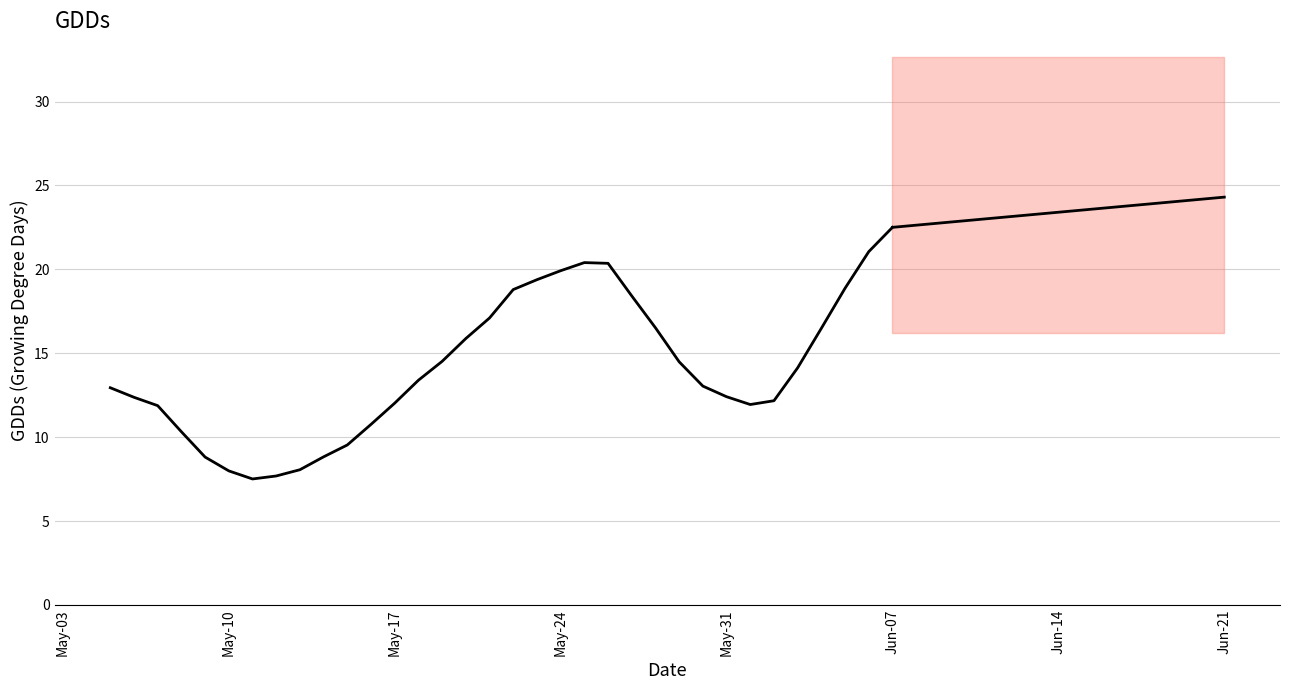

The chart shows a value of 18.7 at May-10. True or false?

False